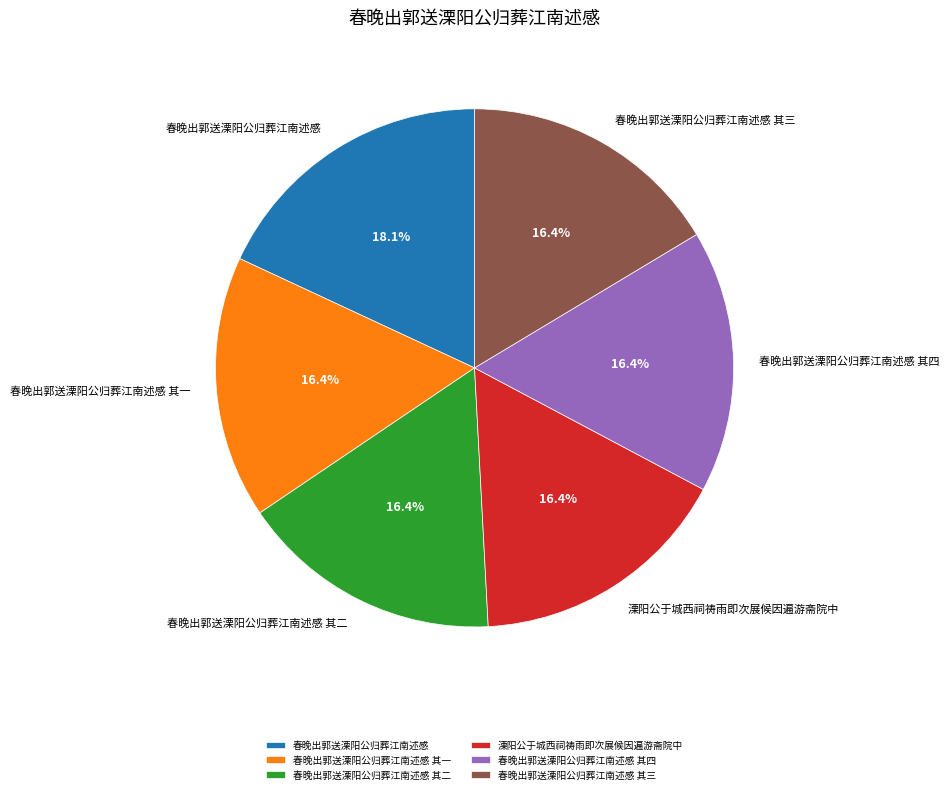

To the nearest percent, what is the average slice percentage?

17%